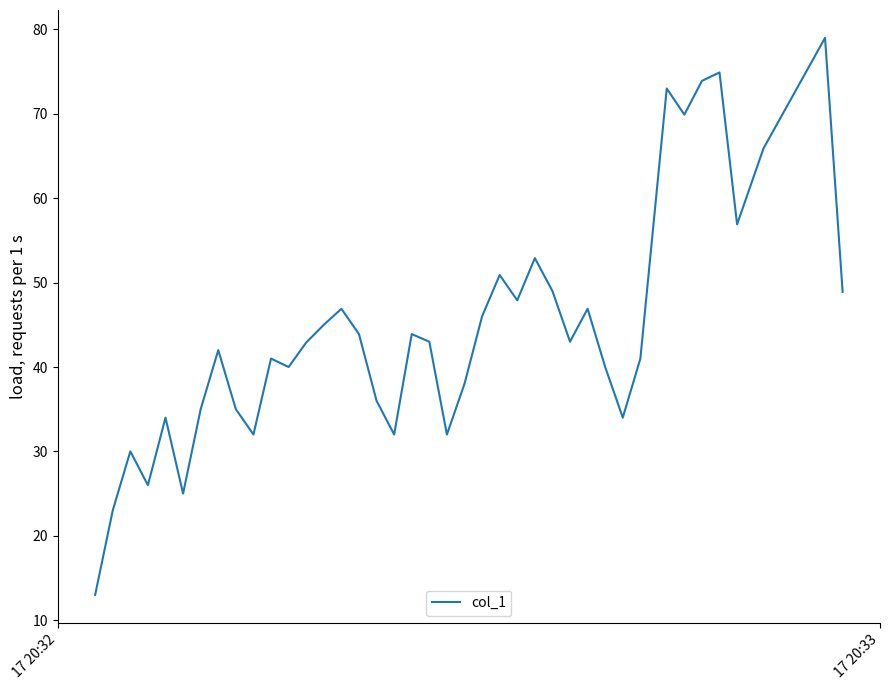

What is the greatest value displayed?

79.0